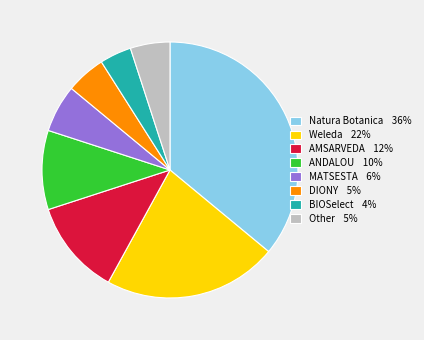

Does MATSESTA account for over 50% of the chart?

No